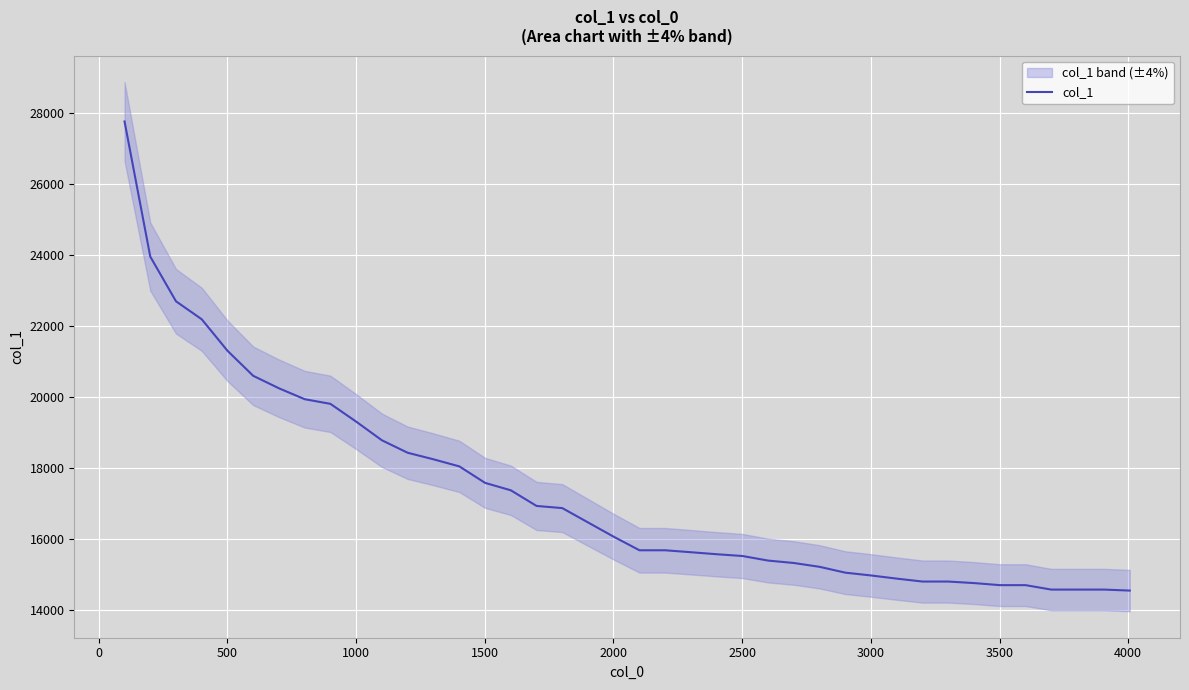

How many lines are shown in the chart?

1